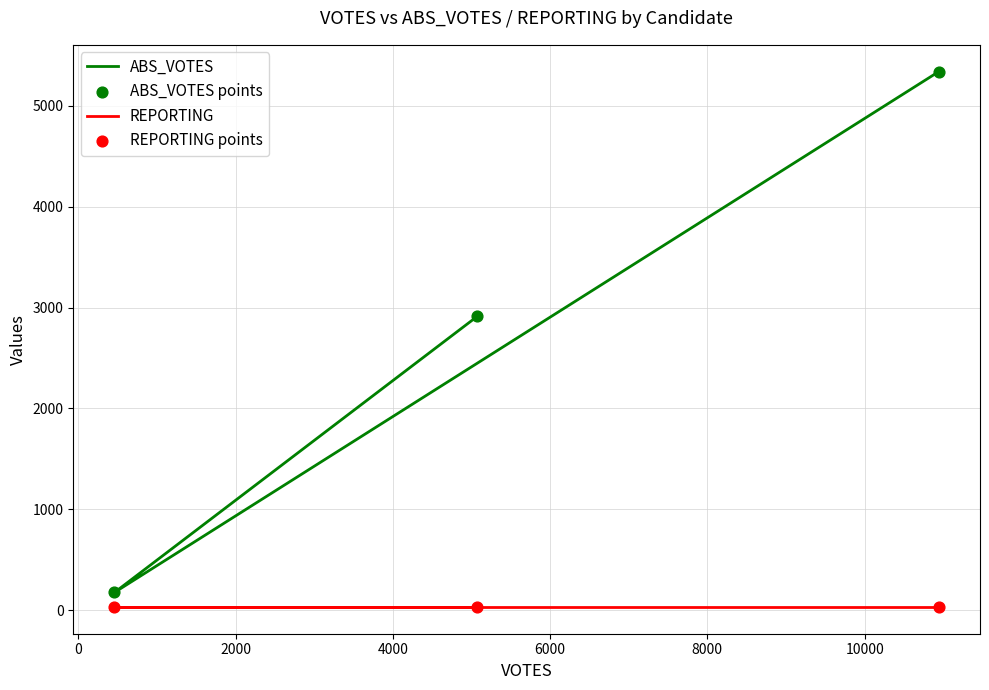

At how many categories does at least one series exceed 2830?

2